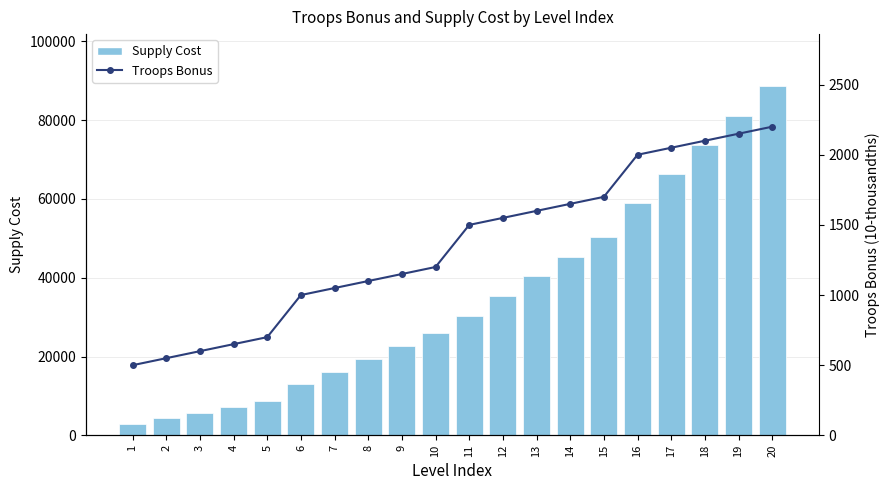

At which label does Troops Bonus reach its peak?

20